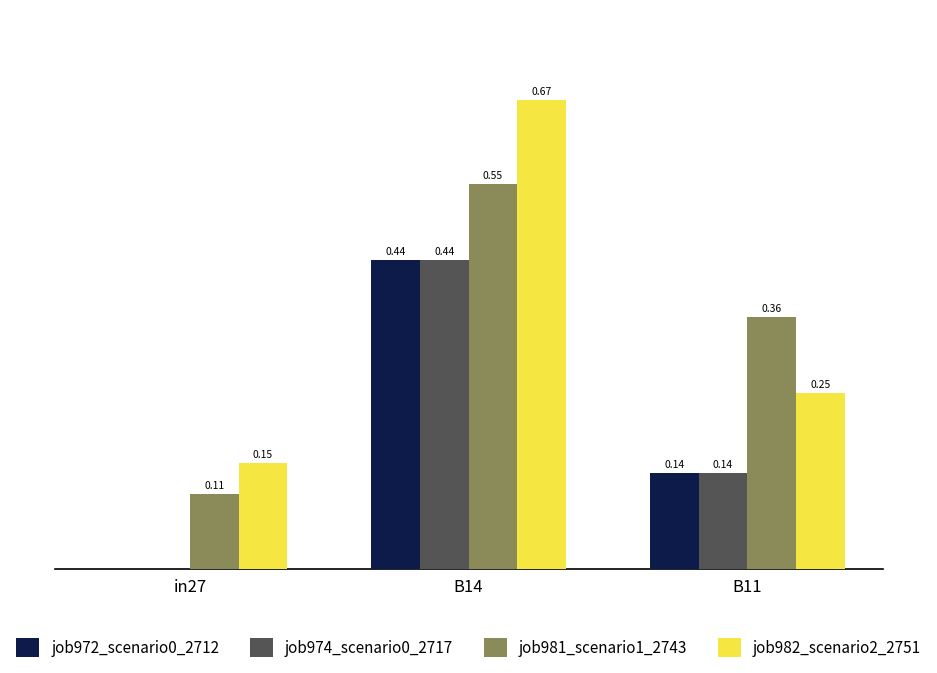

Between in27 and B14, which series saw the biggest shift?

job982_scenario2_2751